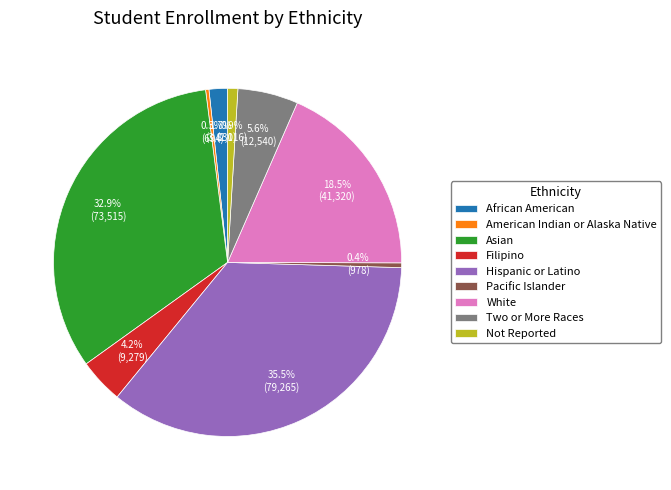

Which category has the biggest portion of the pie?

Hispanic or Latino